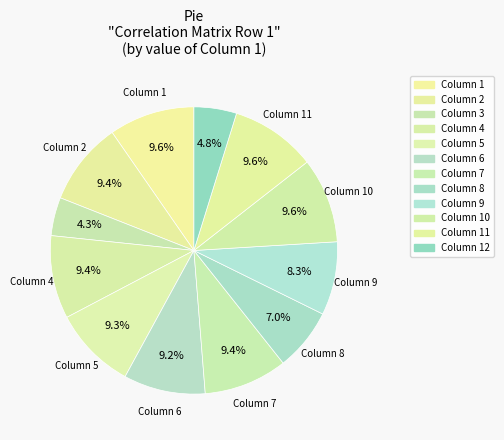

How many segments does this pie chart have?

12